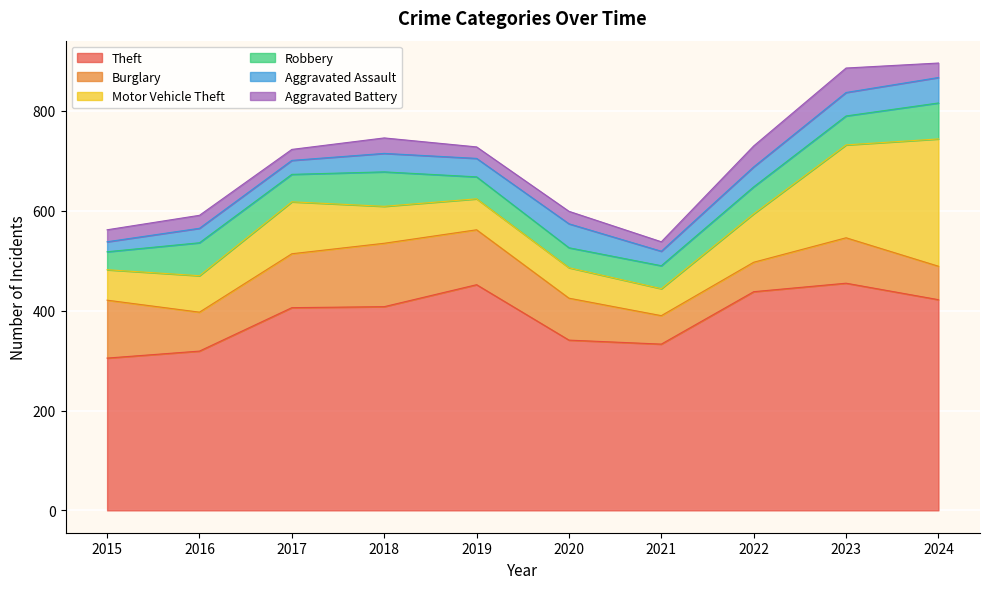

Reading right to left, transcribe all the data shown in this chart.

Theft: 422	455	438	333	341	452	408	406	319	305
Burglary: 67	91	59	57	84	110	127	108	78	116
Motor Vehicle Theft: 255	186	97	54	61	62	74	104	73	61
Robbery: 72	58	54	46	40	44	69	55	66	36
Aggravated Assault: 51	47	40	29	48	37	37	28	29	20
Aggravated Battery: 29	49	42	19	25	23	31	22	26	24